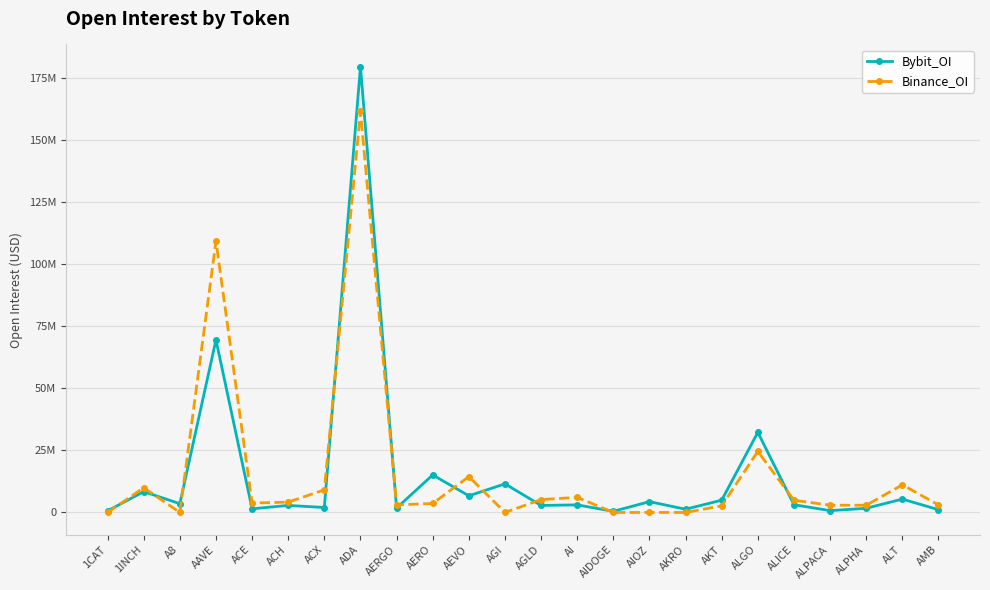

At which category is the sum across all series the highest?

ADA